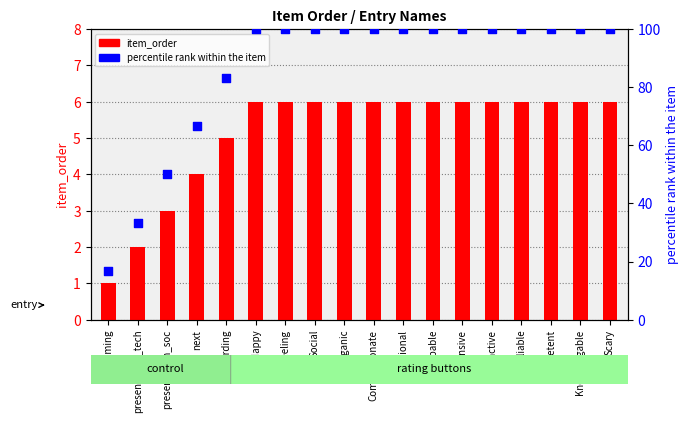

Which series has the largest Y range (max minus min)?

percentile rank within the item